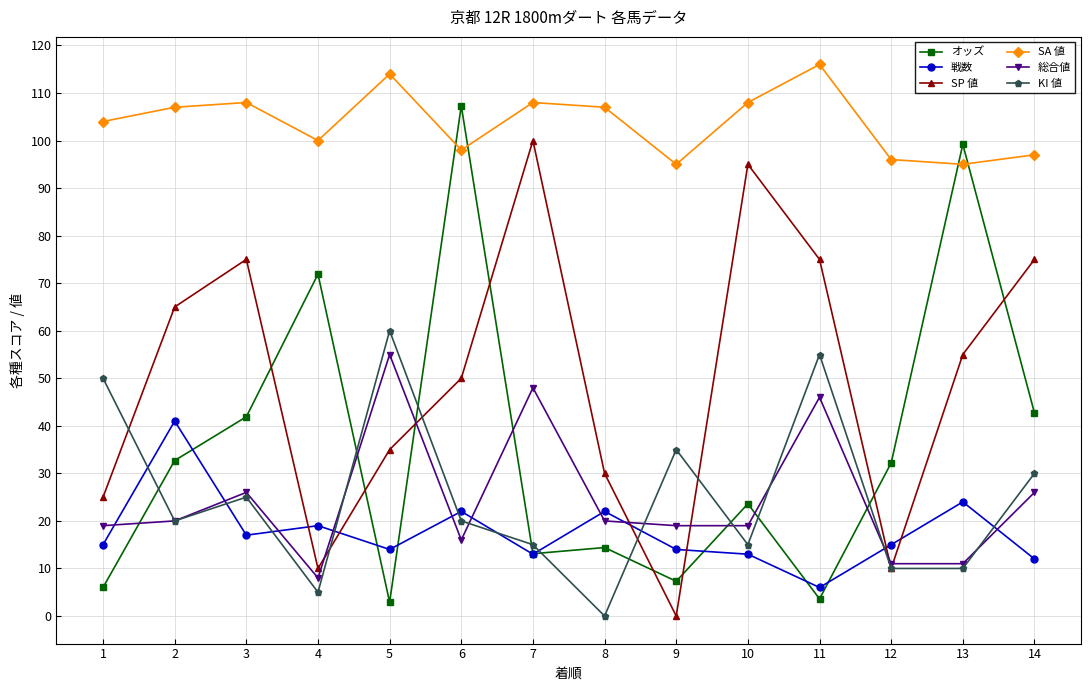

At which label does KI 値 first exceed 20?

1